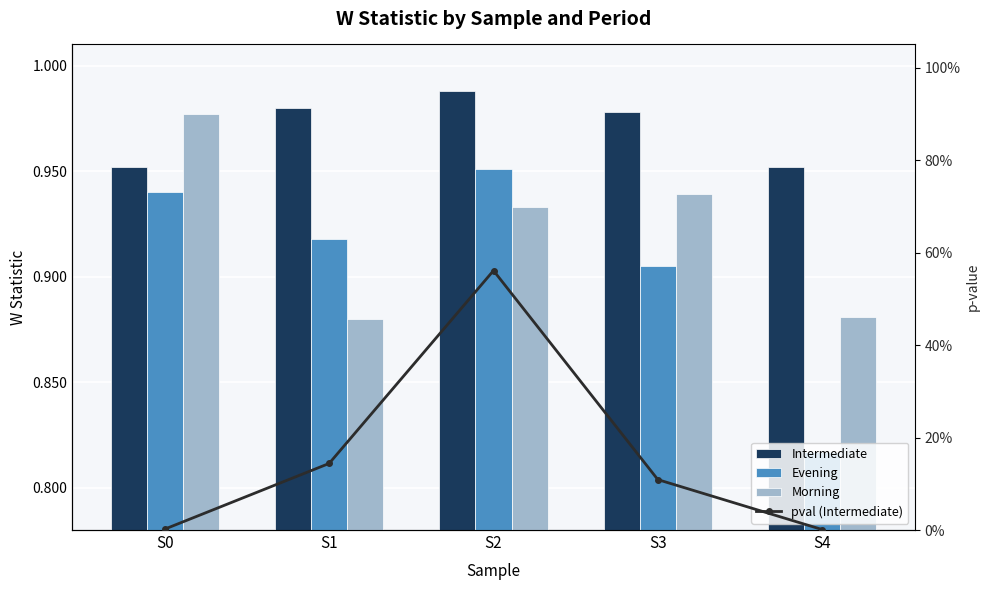

What is the difference between the maximum and minimum values in the pval (Intermediate) series?

0.6